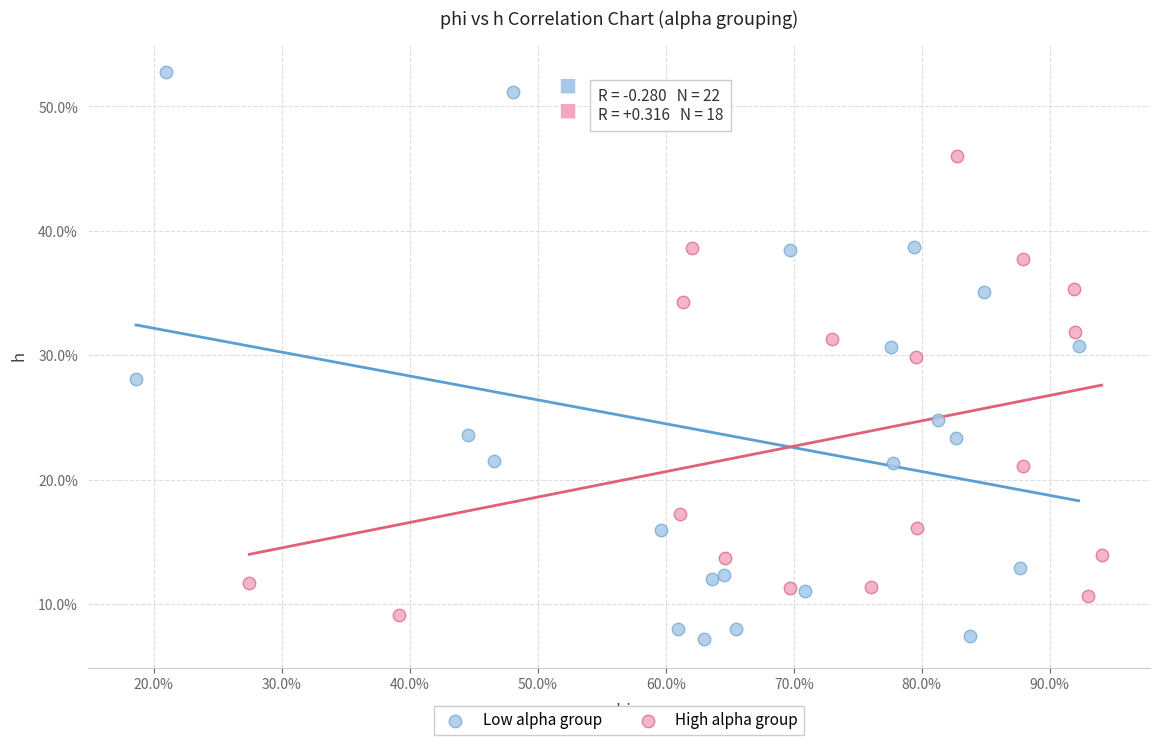

What are all the series names shown in the legend?

Low alpha group, High alpha group